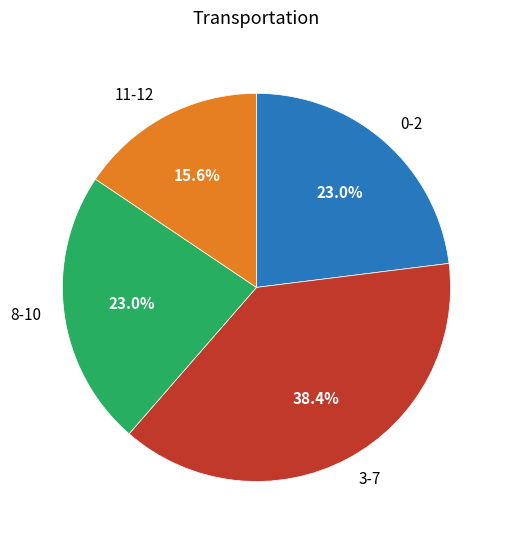

Combined, what portion of the pie is 11-12 and 0-2?

38.6%